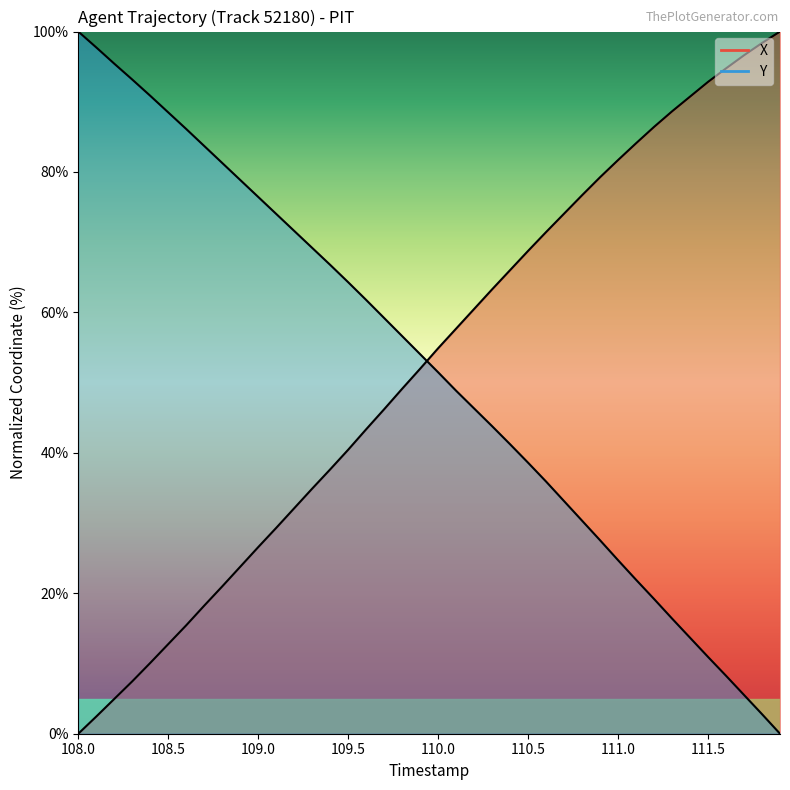

The Y series shows 8.8 at 33. True or false?

False